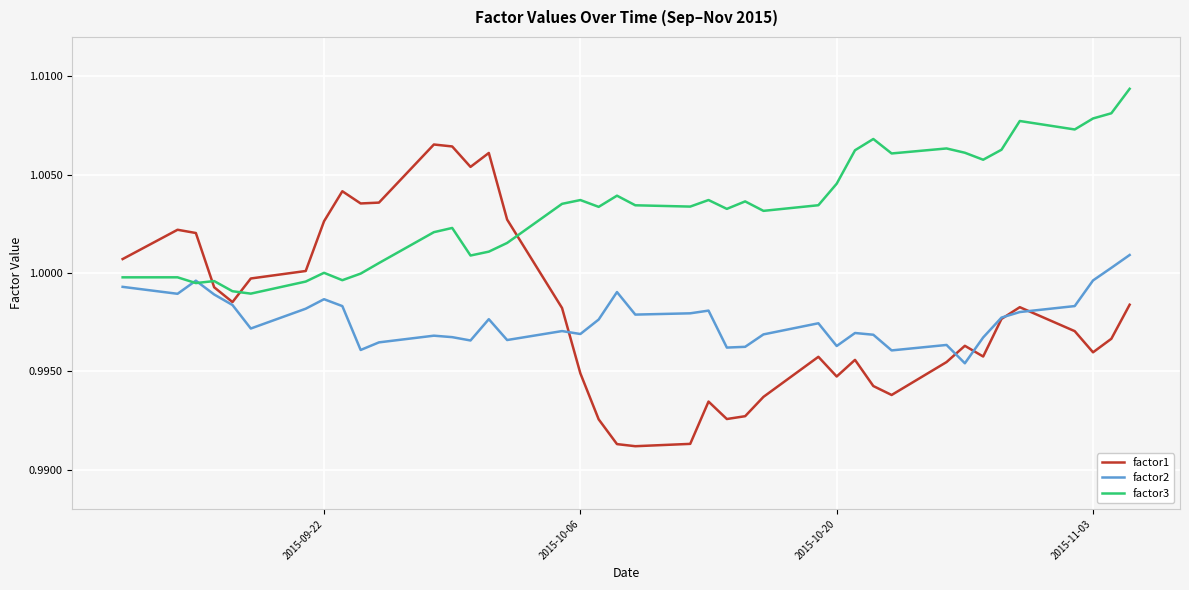

Which series has the largest total across all categories?

factor3